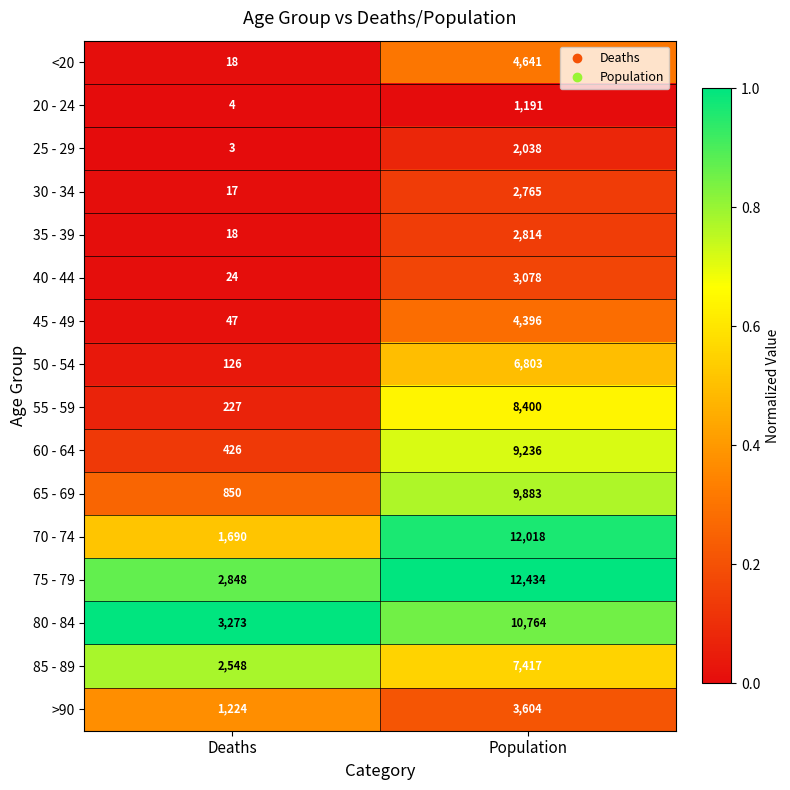

What is the difference between the highest and lowest values at Population?

11243